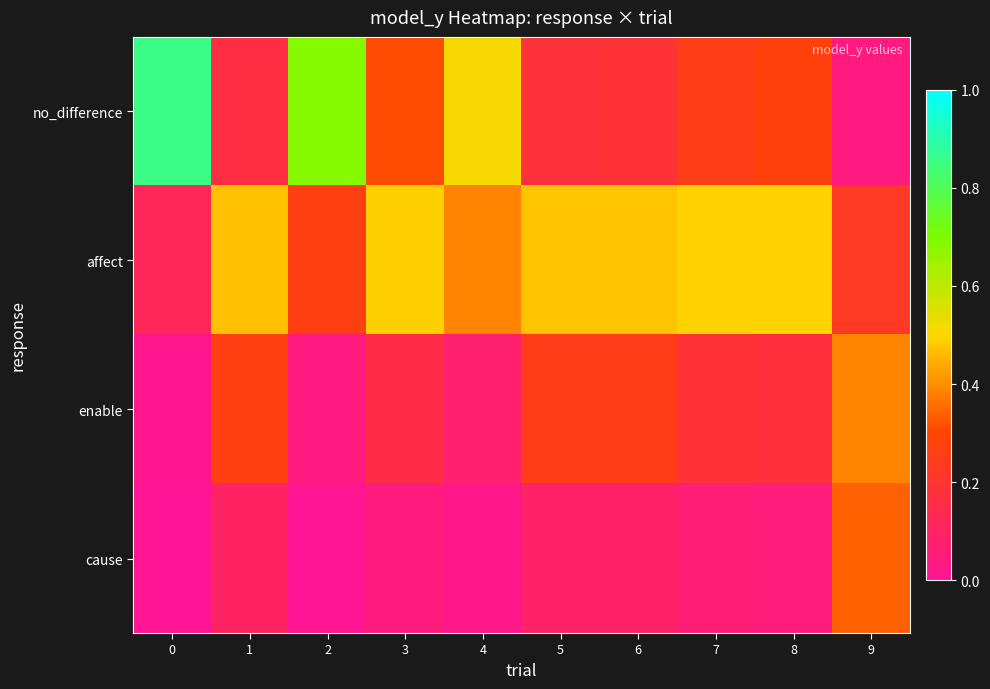

Which series has the largest total across all categories?

affect